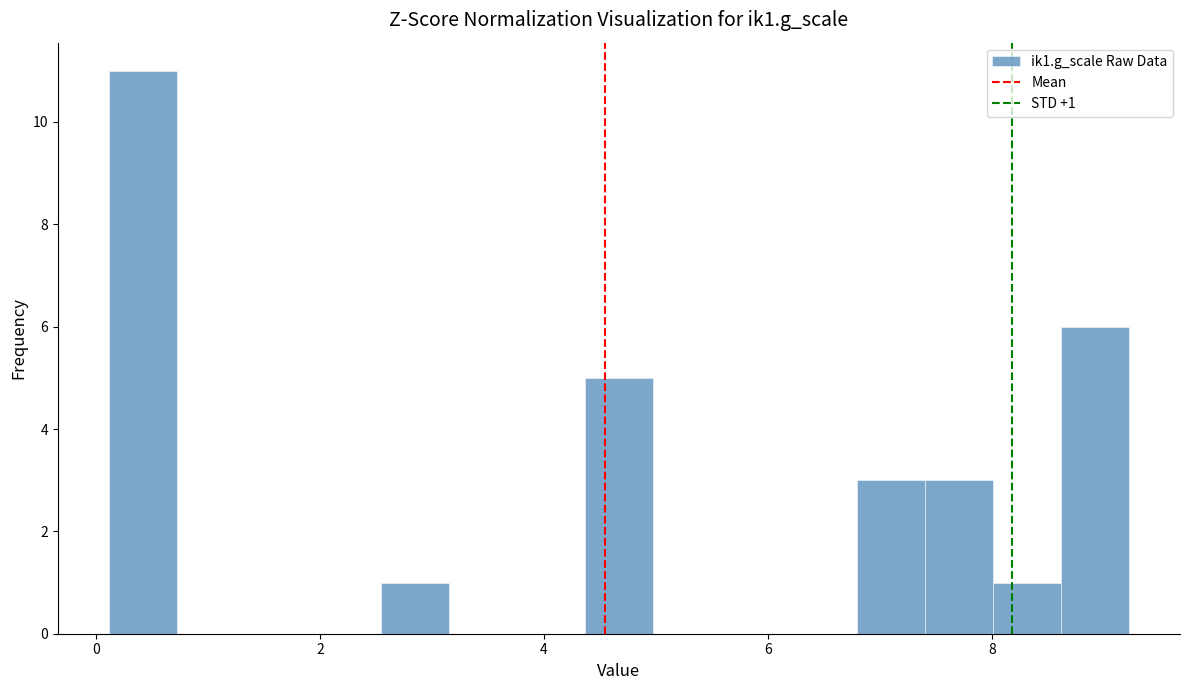

Around what value on the x-axis is the tallest bar? Give the approximate position of its centre, as read against the axis.

0.4